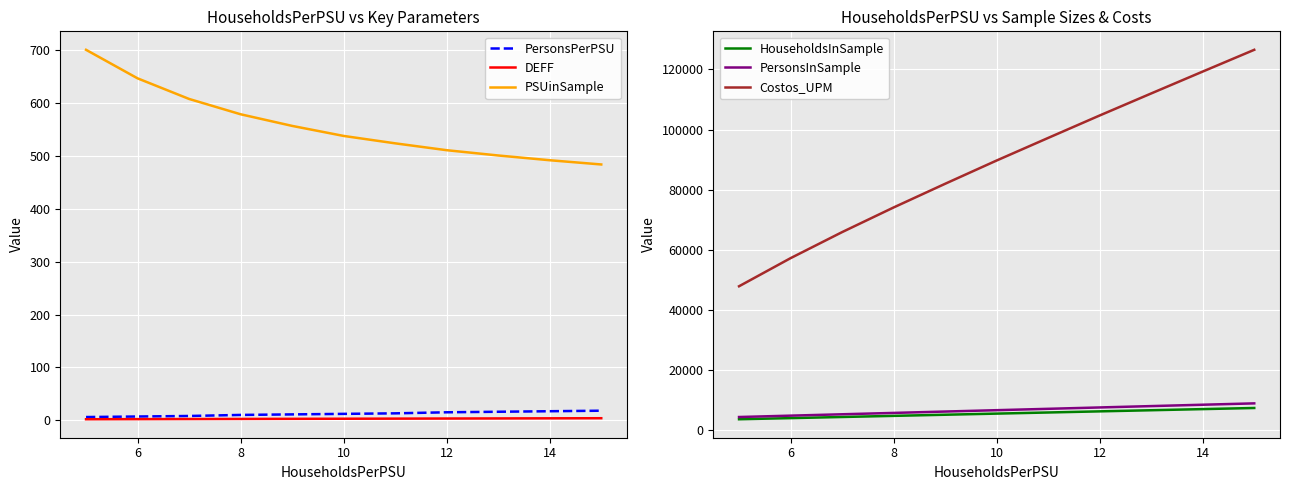

How many data points in PersonsInSample are less than 6526?

5